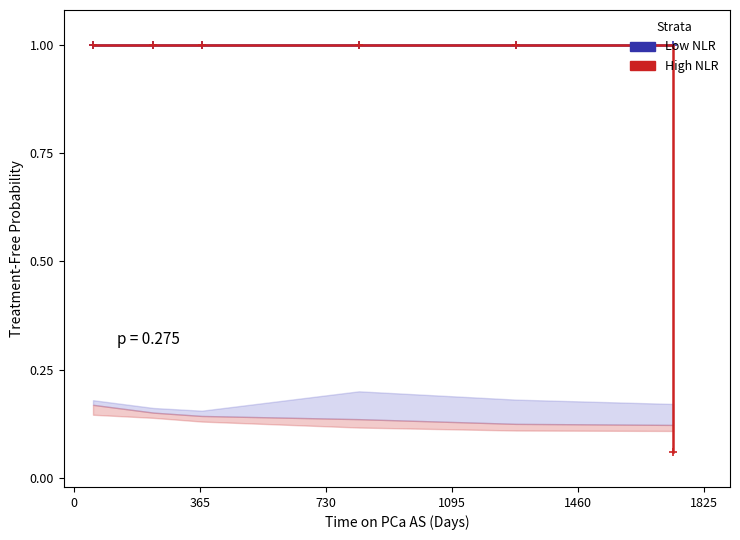

Rank the series at 0 from lowest to highest value.

Low NLR, High NLR